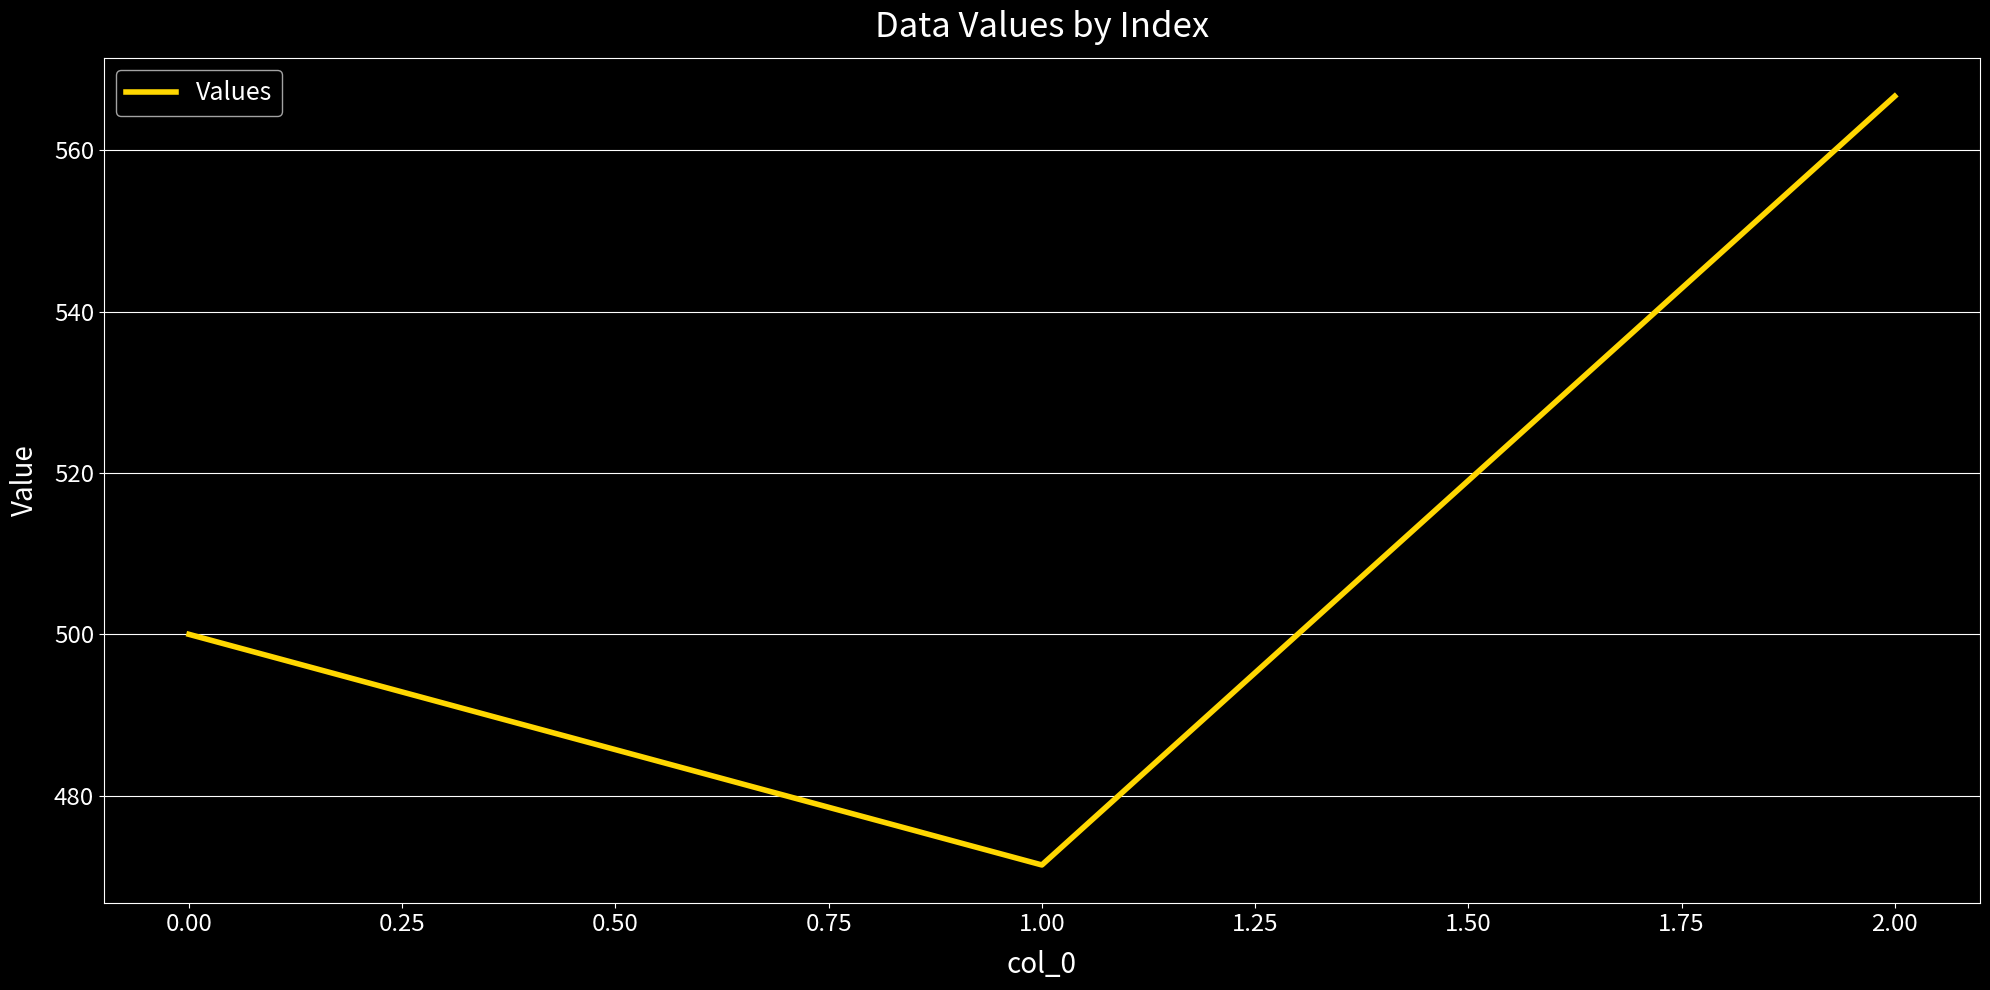

Where is the data nearest to the value 519?

0.00